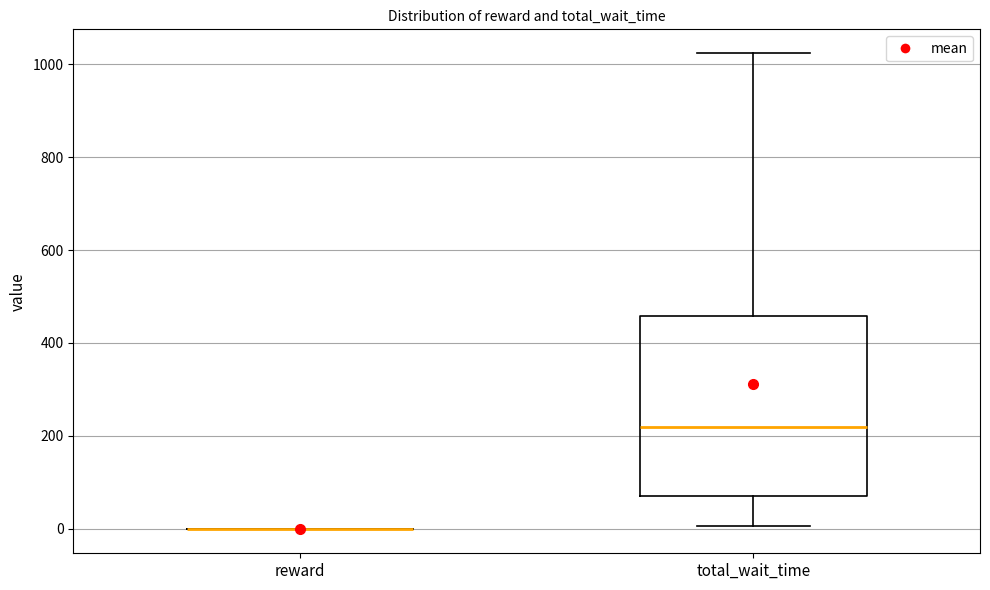

Reading left to right, transcribe this box plot: for each box, give where its median line is, the range the box spans, and where its two whiskers end, as read against the y-axis. The values are not printed on the chart, so give them approximately, as read against the axis.

reward: box collapsed to a line at 0, whiskers 0 to 0
total_wait_time: median 220, box 80 to 460, whiskers 0 to 1020